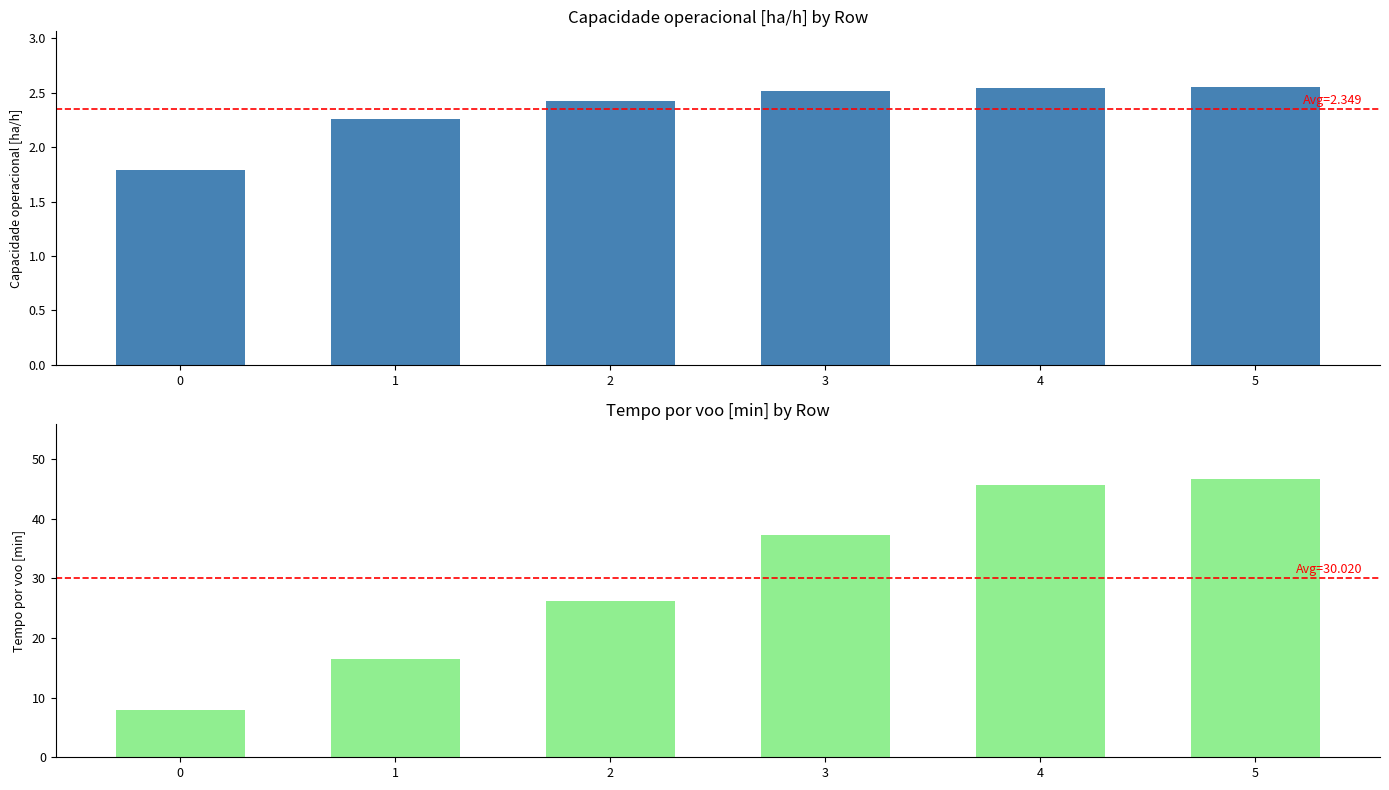

What is the average value of the Tempo por voo [min] series?

30.0